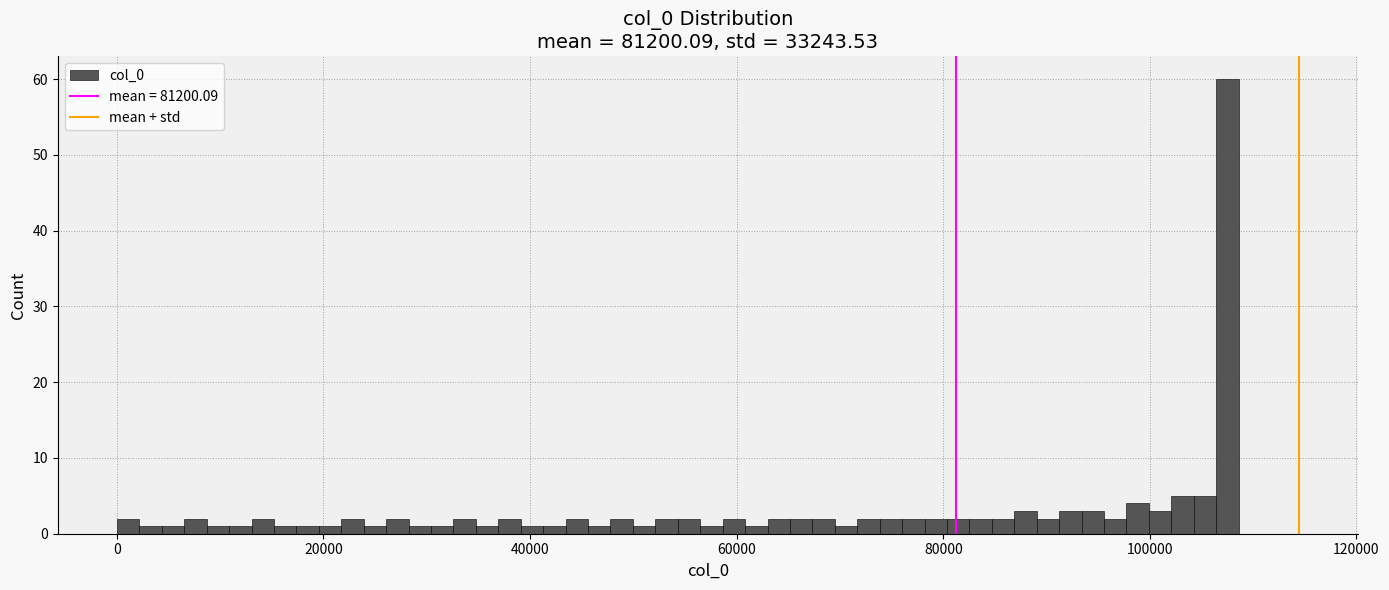

Around what value on the x-axis is the tallest bar? Give the approximate position of its centre, as read against the axis.

108000